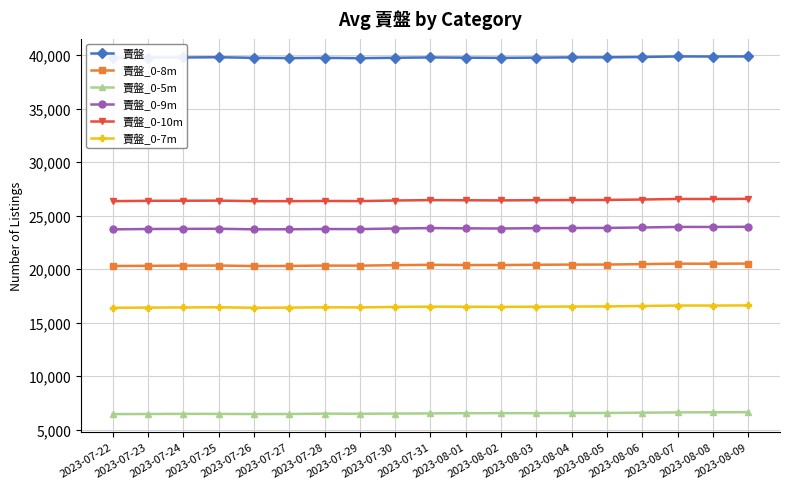

Rank the series by their maximum value, from lowest to highest.

賣盤_0-5m, 賣盤_0-7m, 賣盤_0-8m, 賣盤_0-9m, 賣盤_0-10m, 賣盤